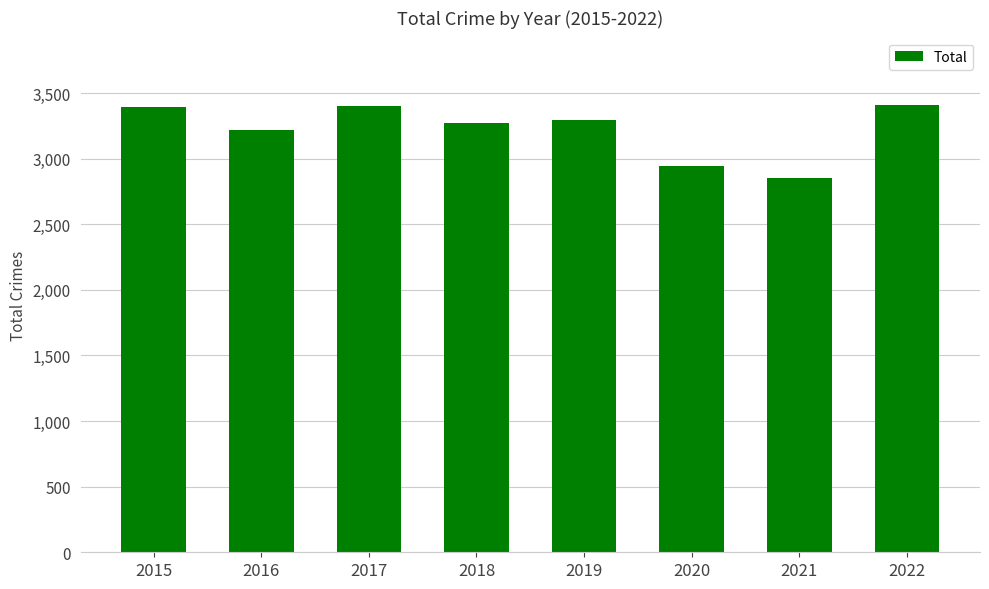

What is the value of the 8th bar from the left?

3411